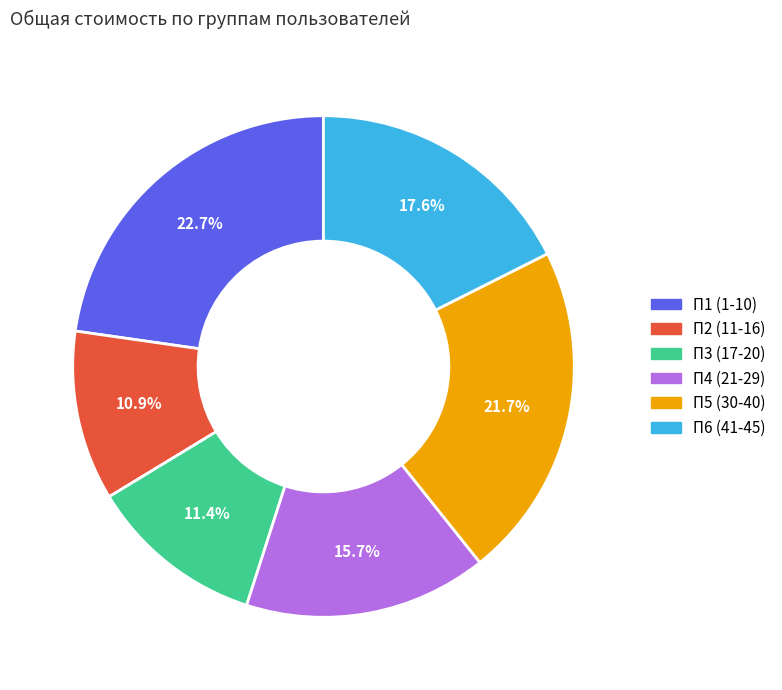

What is the largest slice in the pie chart?

П1 (1-10)